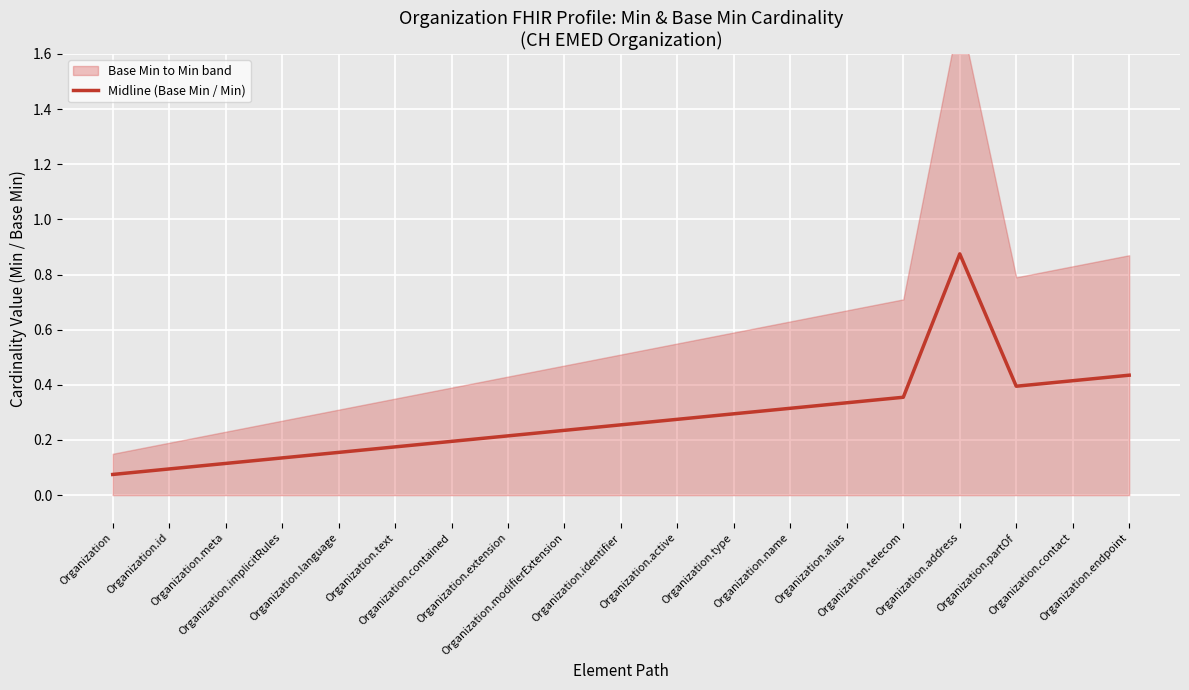

How many lines are shown in the chart?

1